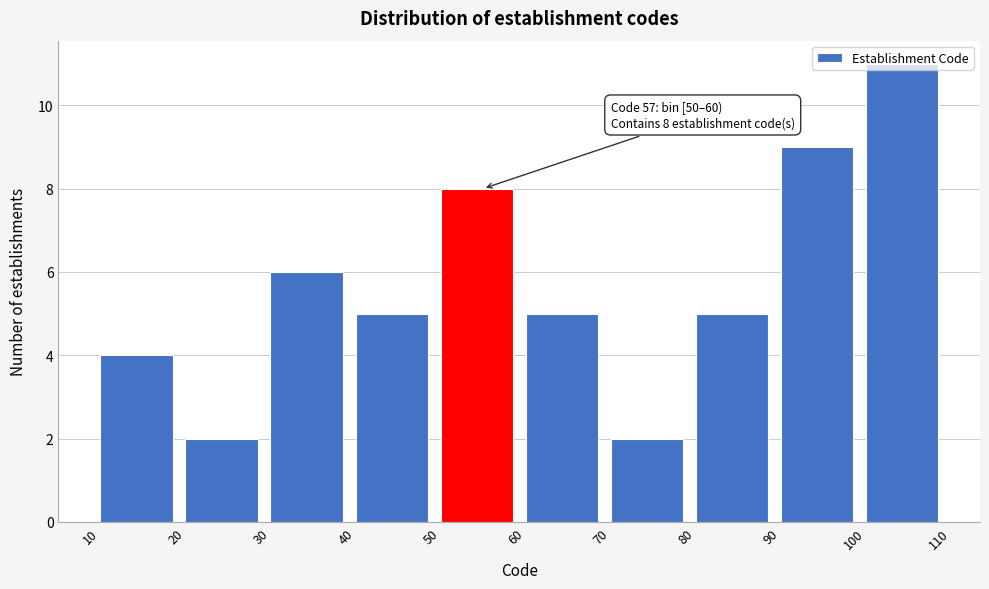

Which range on the x-axis has the tallest bar?

100 to 110